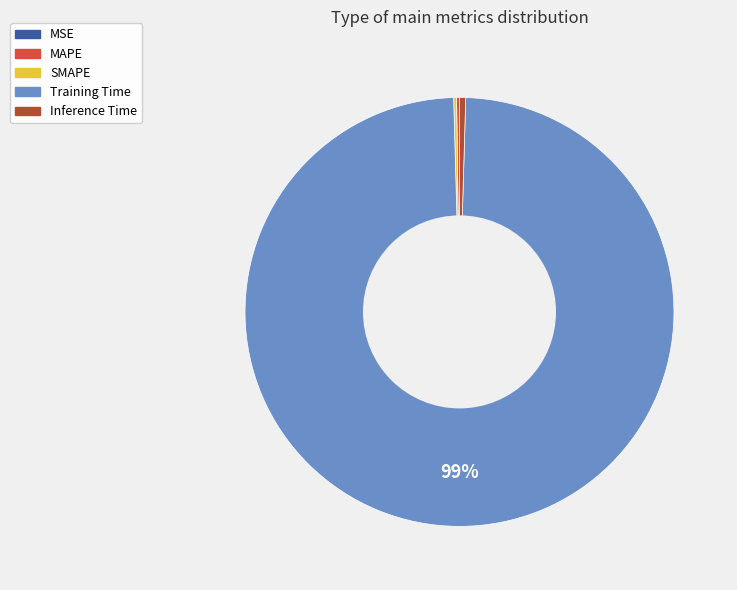

The Inference Time slice represents 10% of the pie. True or false?

False